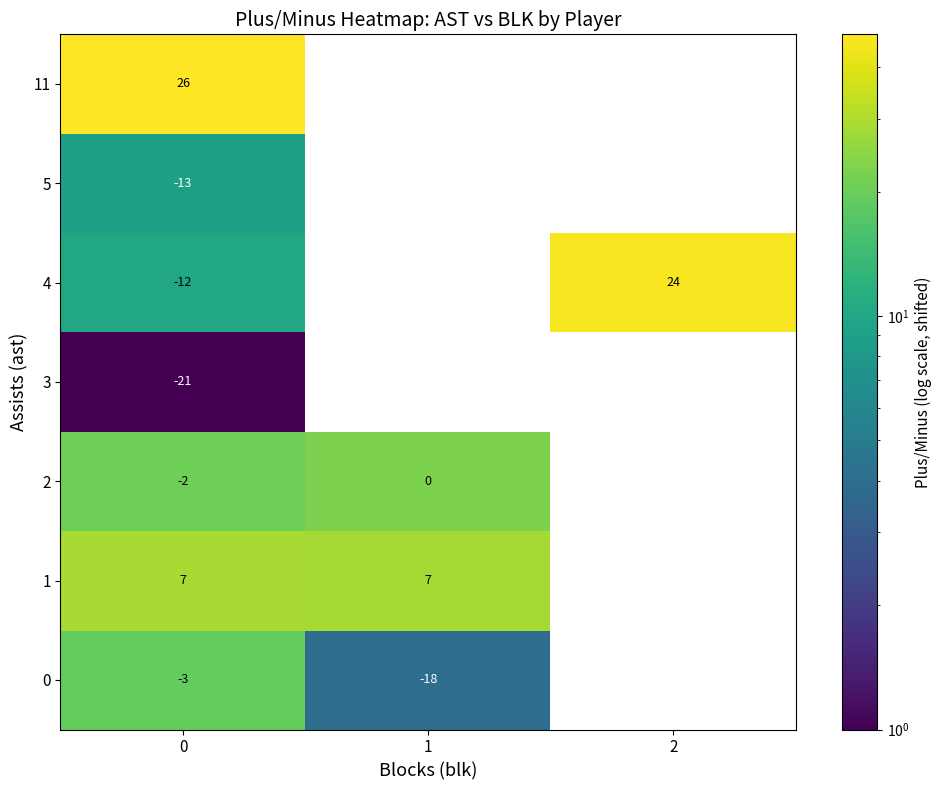

At how many categories does at least one series exceed 5?

3